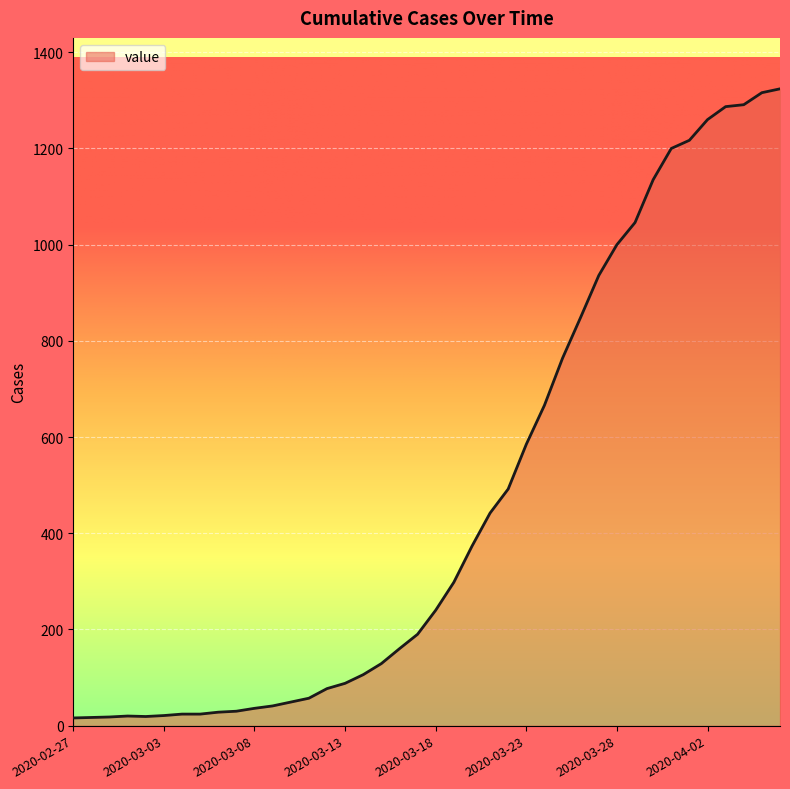

What is the difference between the maximum and minimum values?

1308